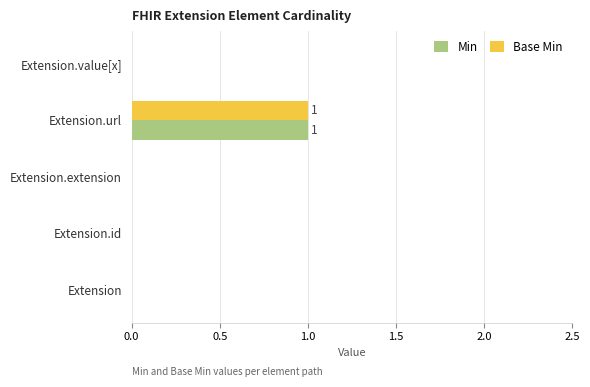

At which category is the sum across all series the highest?

Extension.url